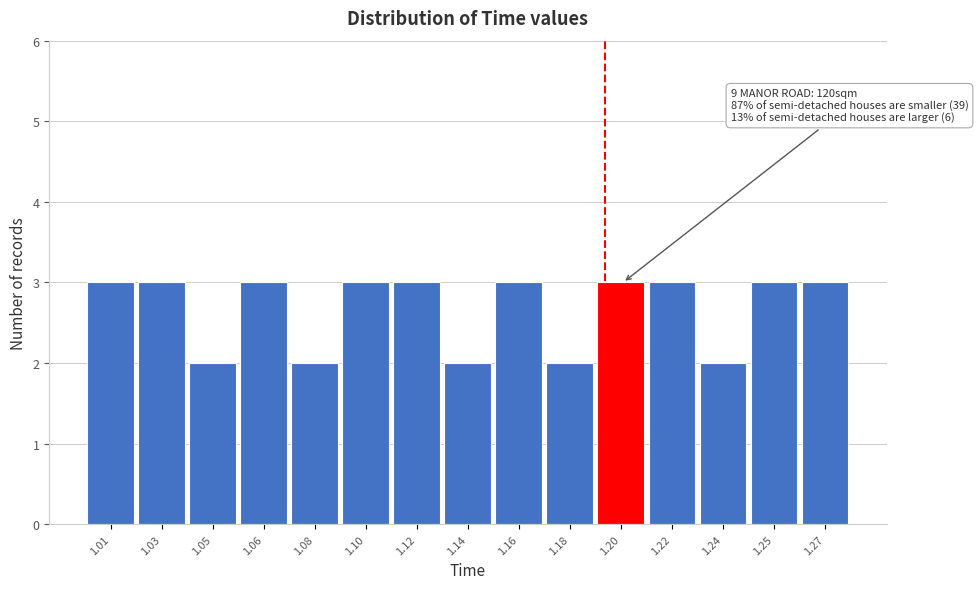

Reading right to left, transcribe all the data shown in this chart.

3	3	2	3	3	2	3	2	3	3	2	3	2	3	3